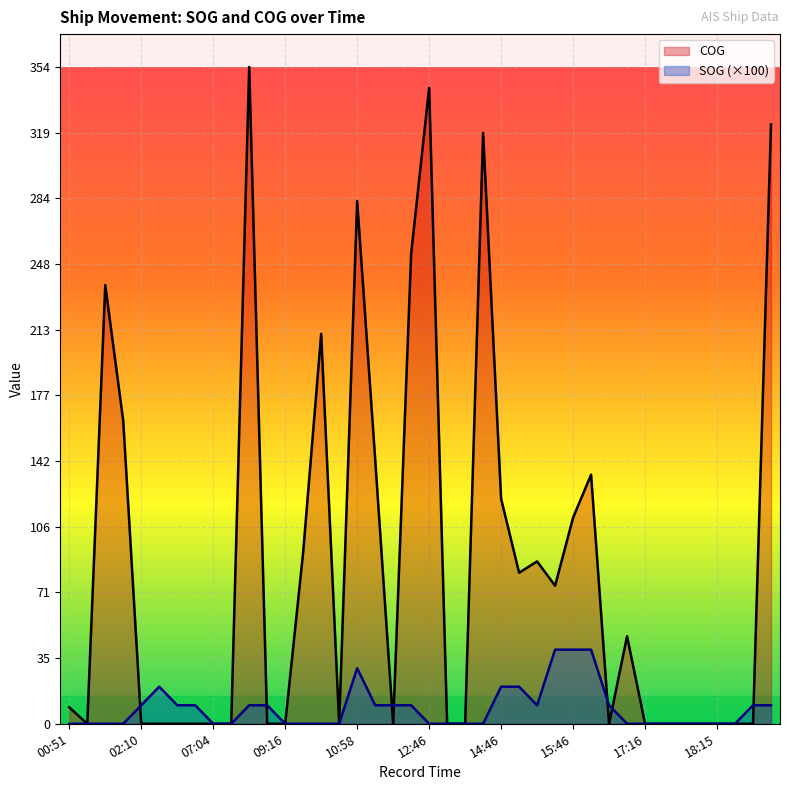

What are all the series names shown in the legend?

SOG, COG